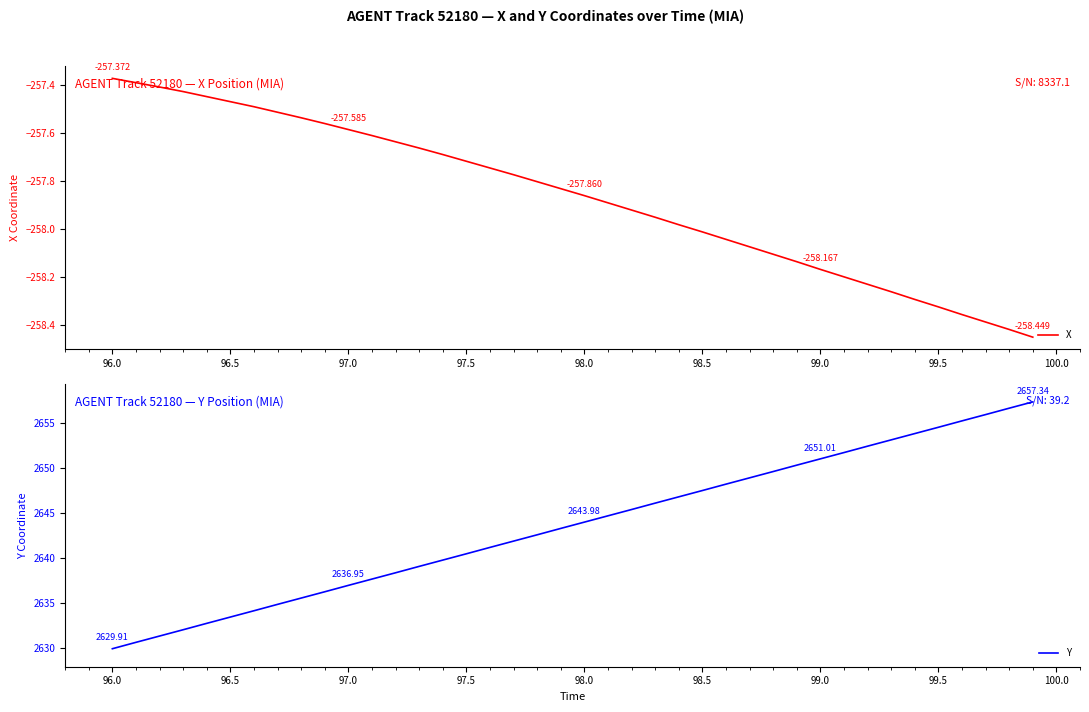

What is the sum of all Y values?

105745.1